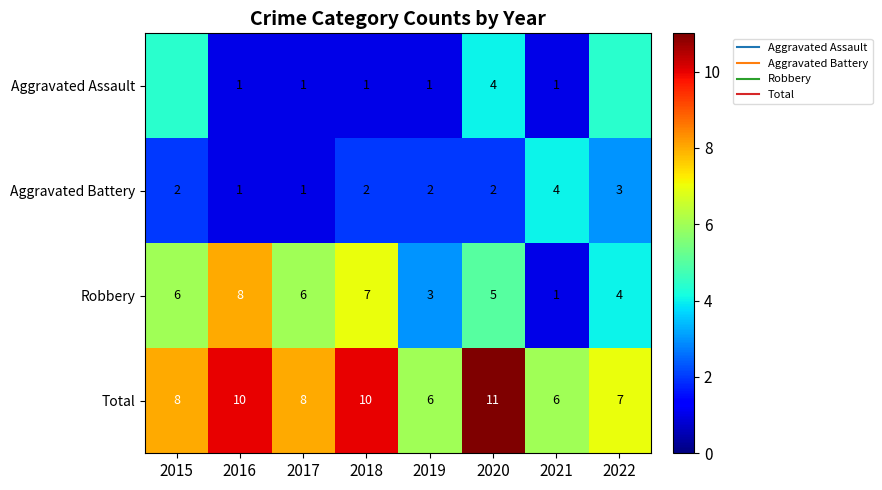

The value of Aggravated Battery at 2022 is 2.1. True or false?

False